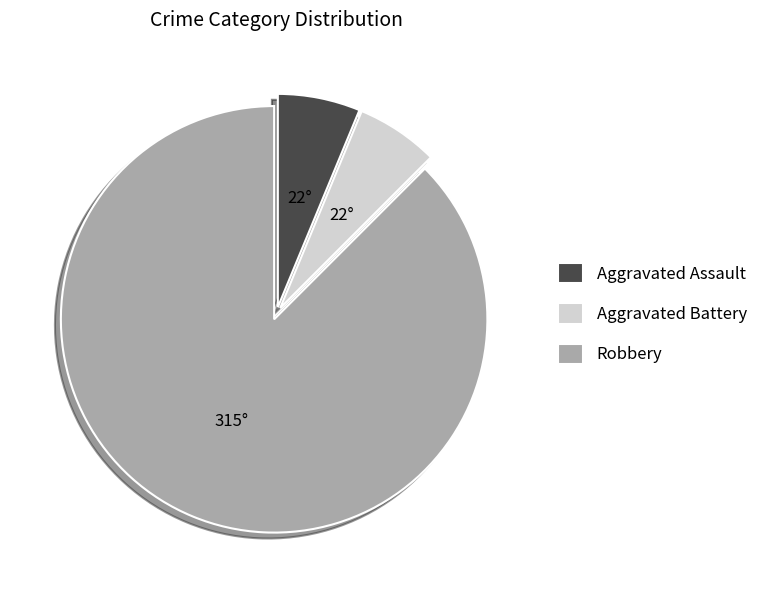

Is it true that Aggravated Battery is 1% of the pie?

False